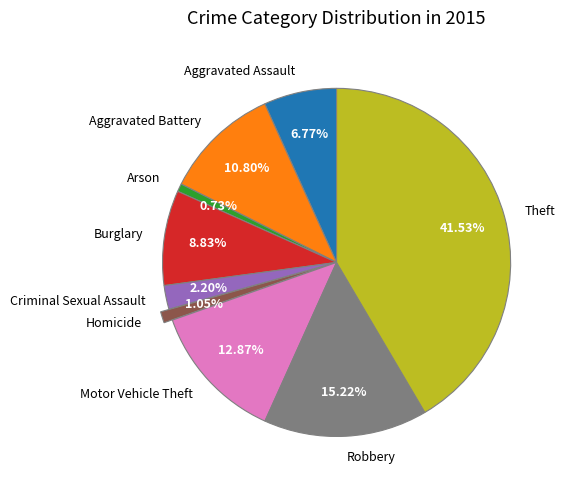

How many slices are in this pie chart?

9